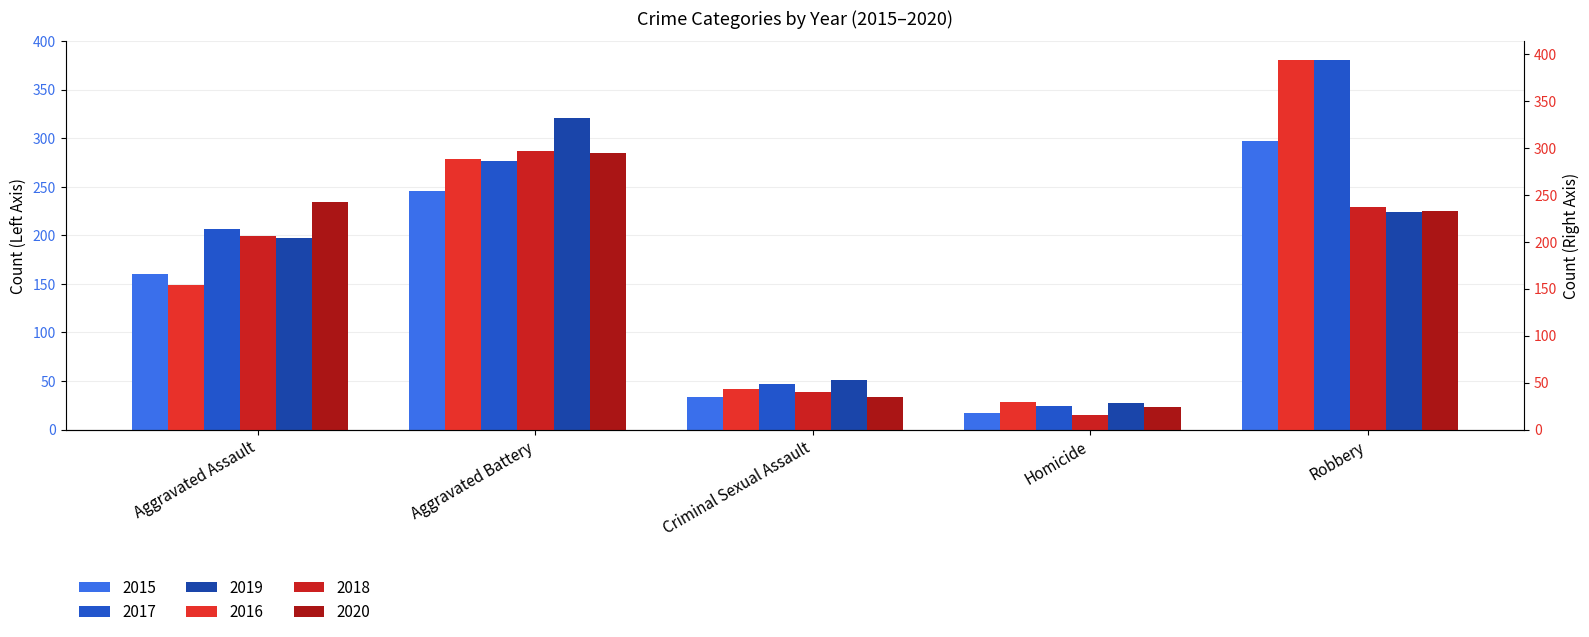

What is the sum of all 2020 values?

828